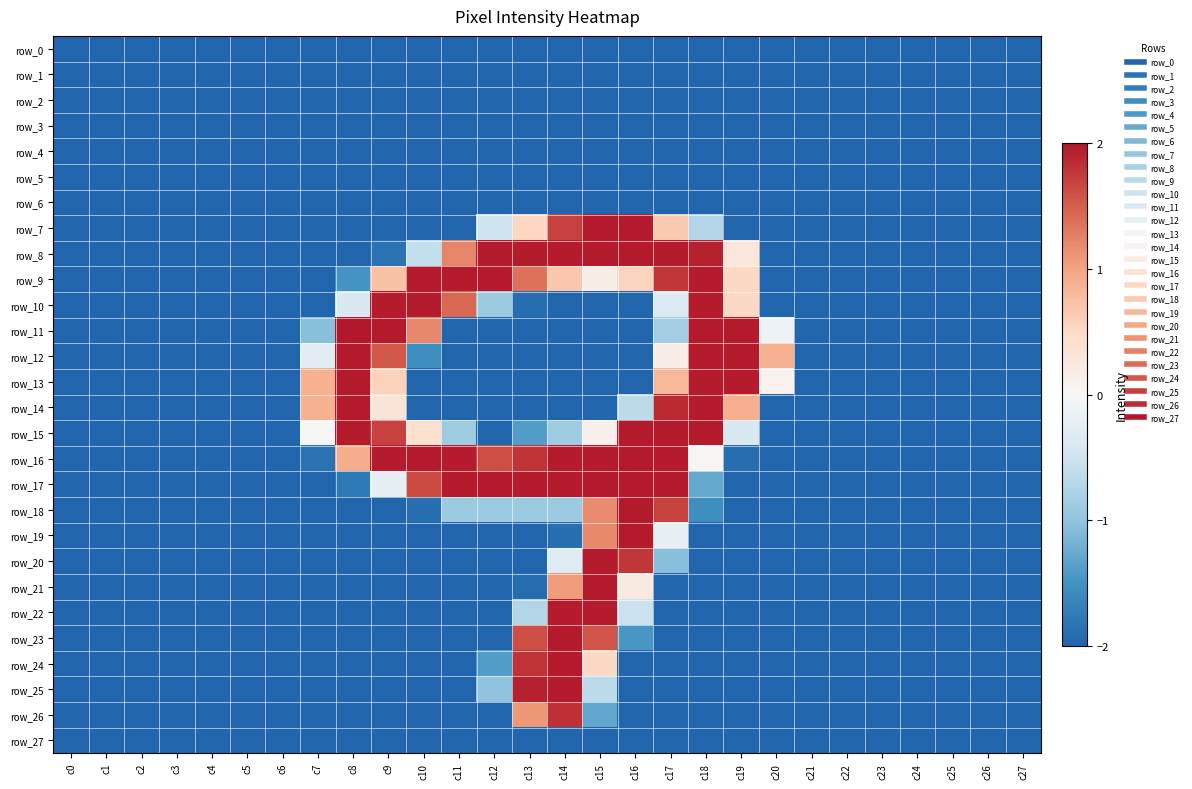

Which category has the lowest value in the row_0 series?

c0